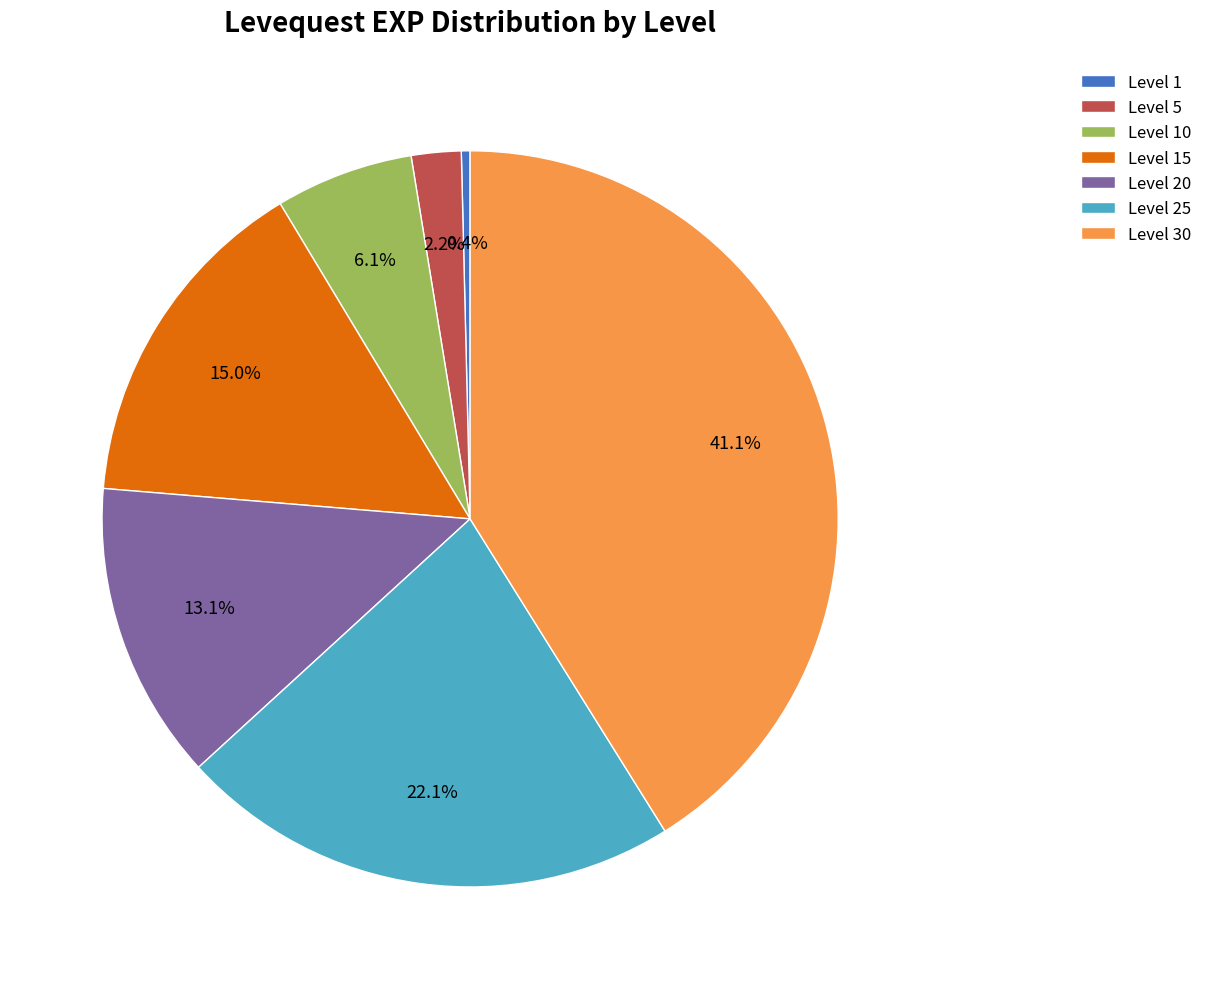

To the nearest percent, what is the difference between the Level 25 and Level 20 slice percentages?

9%